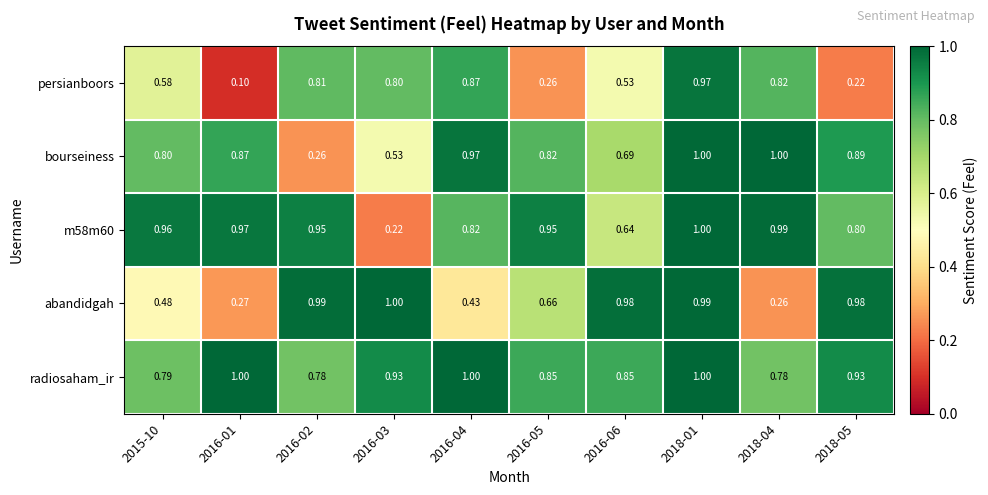

Which series has the largest total across all categories?

radiosaham_ir